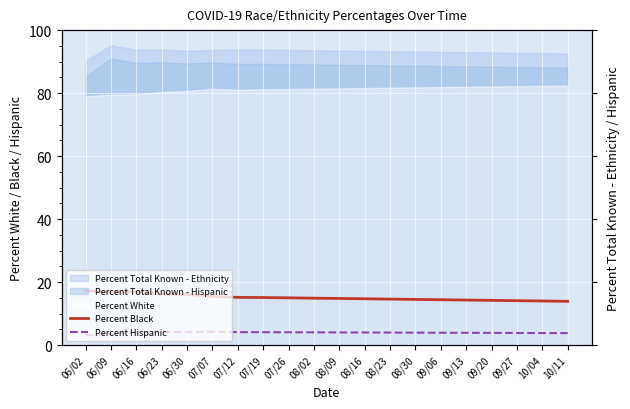

What is the label of the 17th point from the left?

09/20